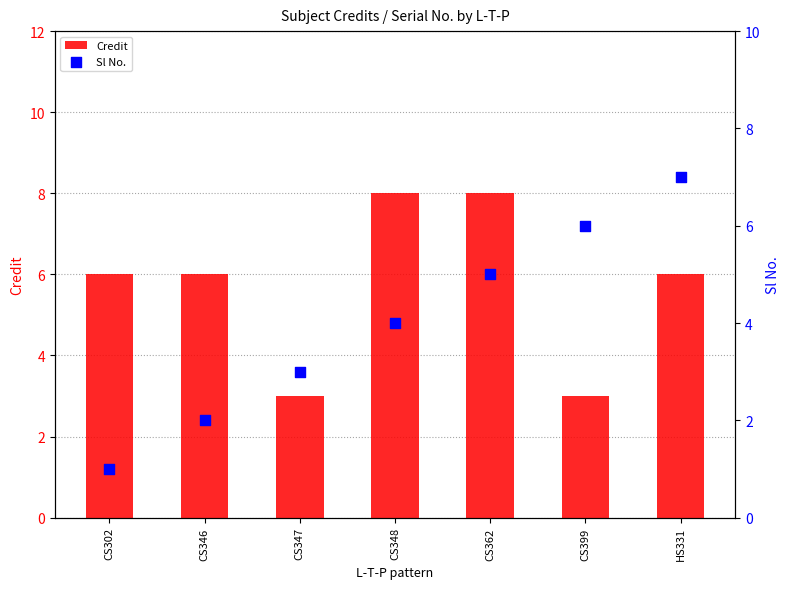

What is the total value across all series at CS347?

6